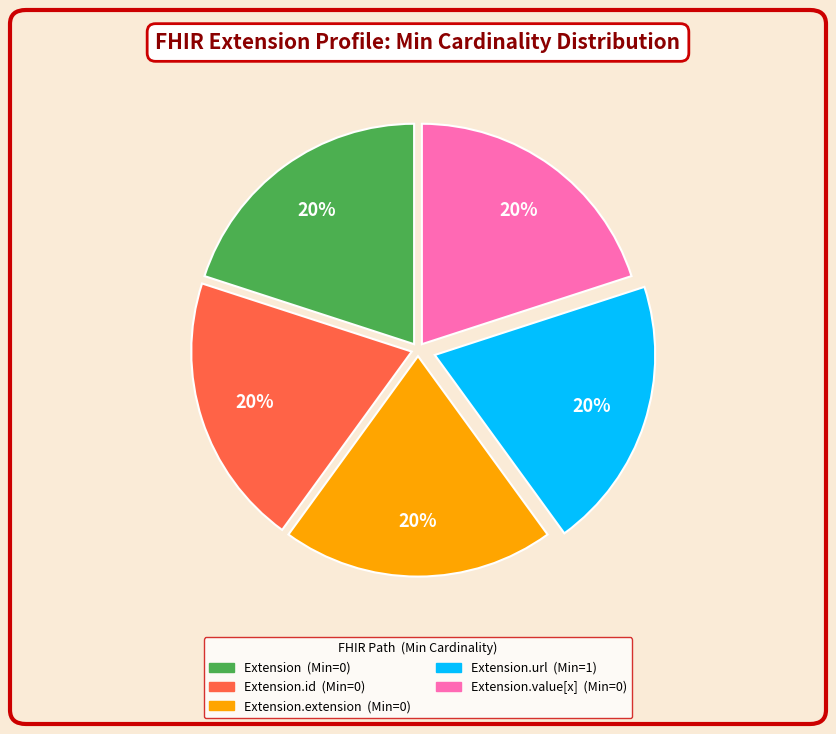

Is there any slice that represents more than half of the pie?

No